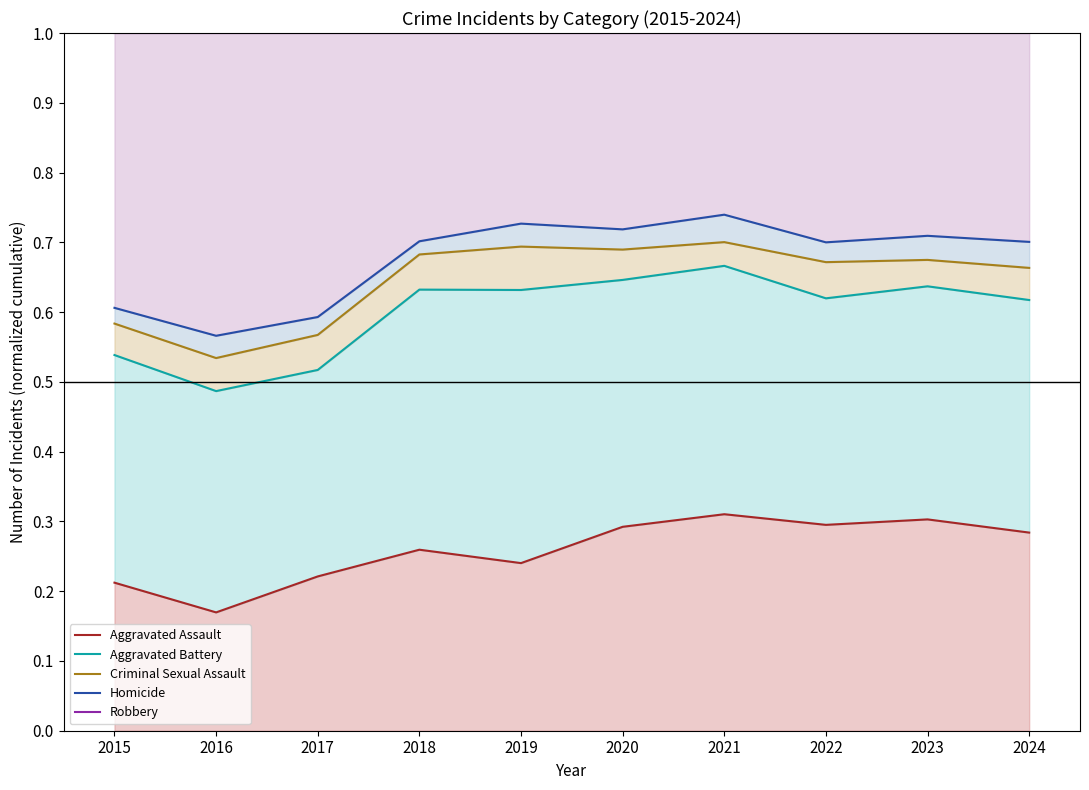

Which series has the largest total across all categories?

Robbery